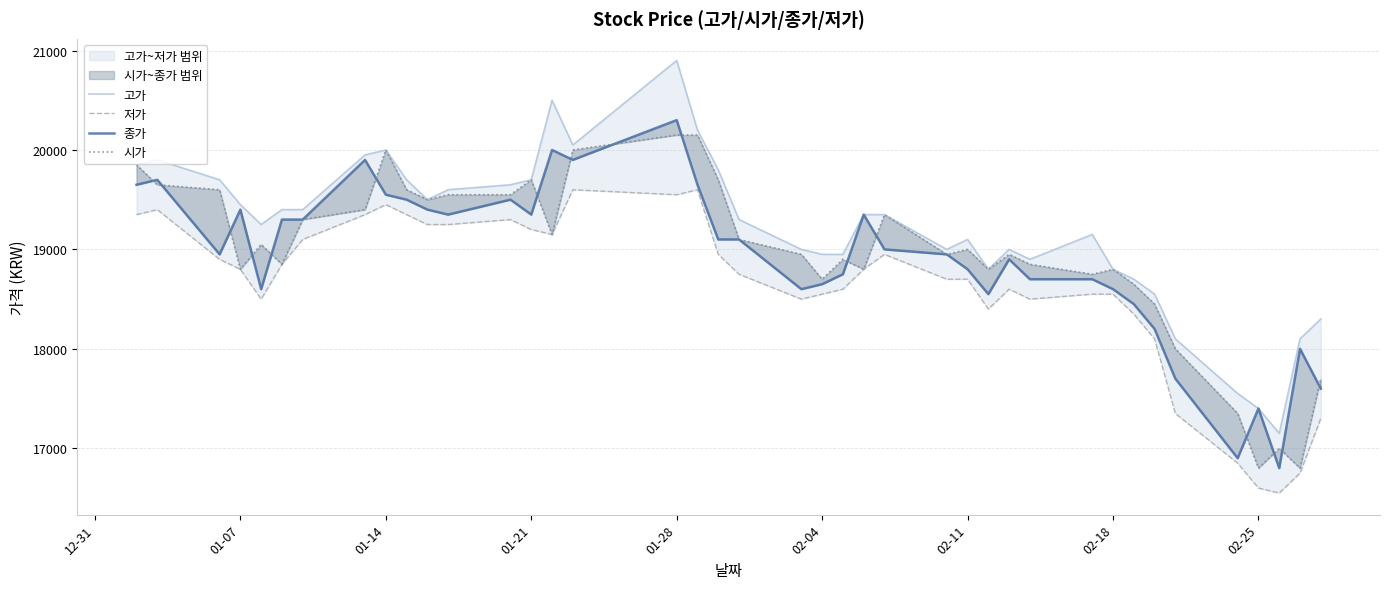

True or false: 시가 has a value of 7679 at 12-31.

False